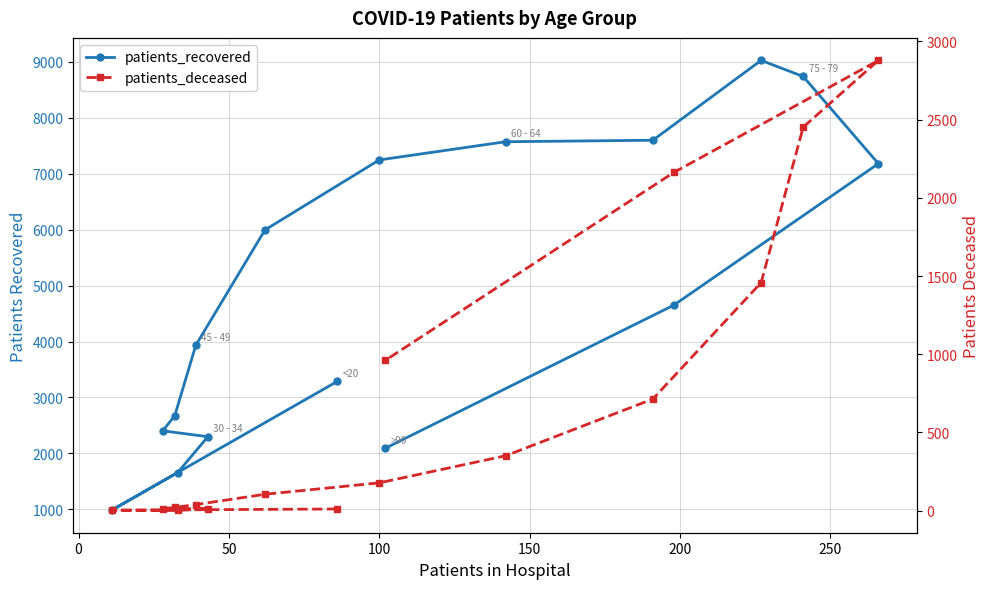

What position from the left is 12?

13